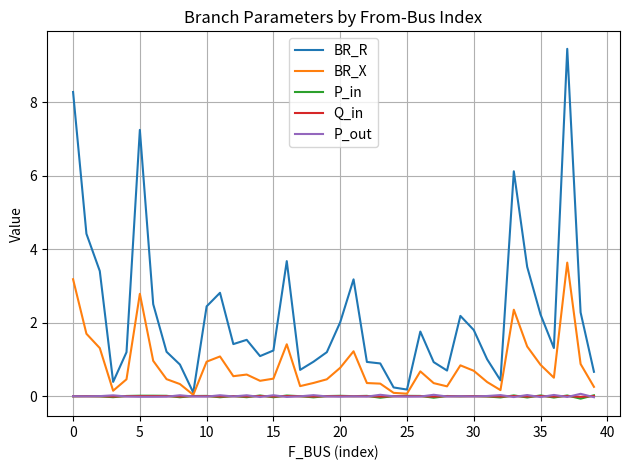

What is the highest value of the BR_R series?

9.5